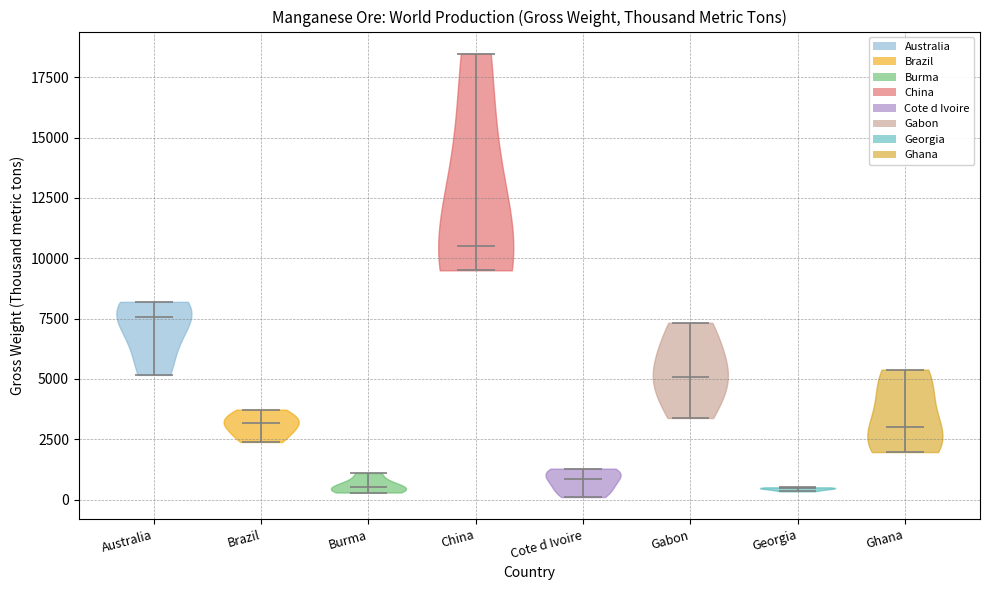

What is the lowest point the violin for Brazil reaches on the y-axis? The values are not printed on the chart, so give them approximately, as read against the axis.

2500